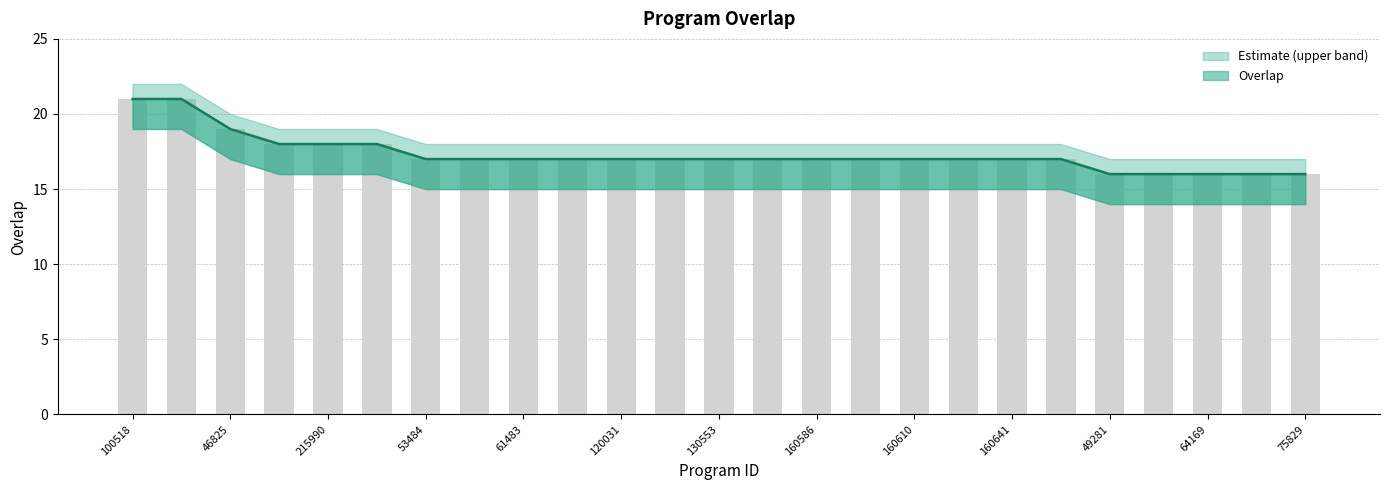

Is it true that overlap equals 28 at 128152?

False